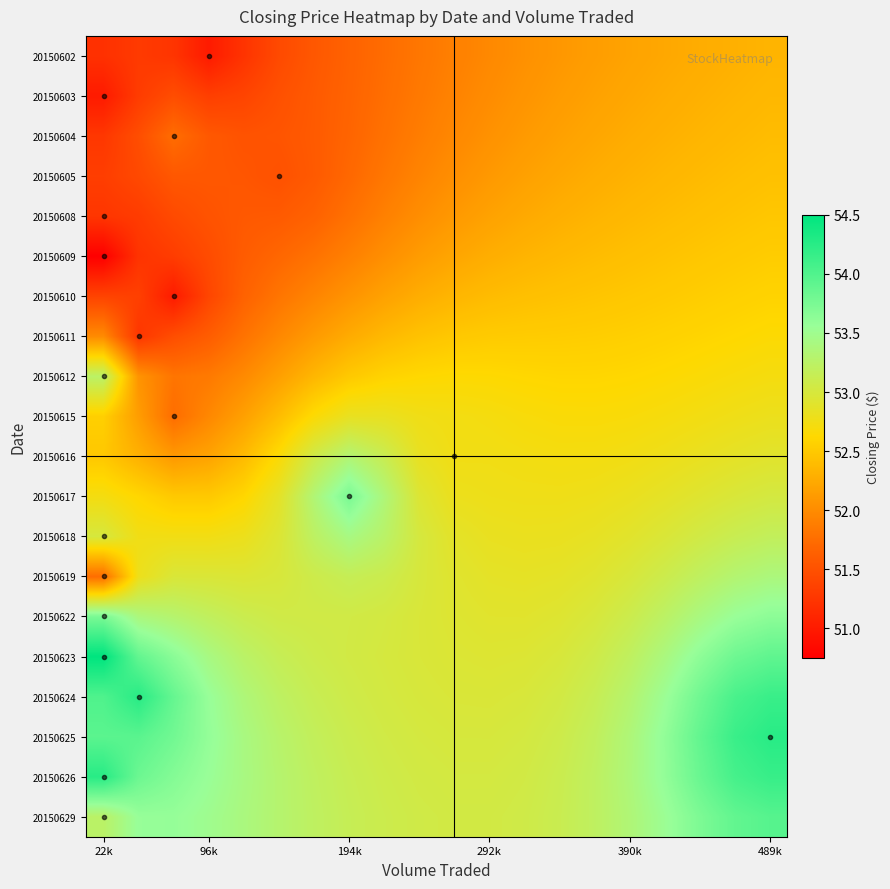

What is the greatest value displayed?

54.5